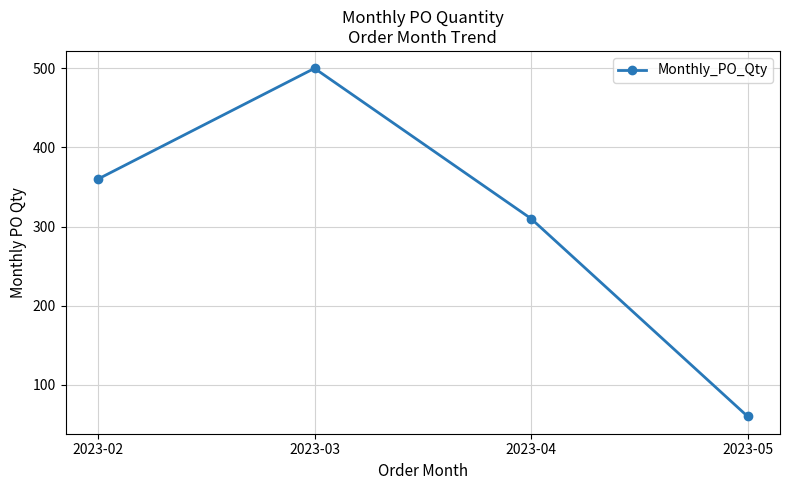

Rank the categories by value from lowest to highest.

2023-05, 2023-04, 2023-02, 2023-03